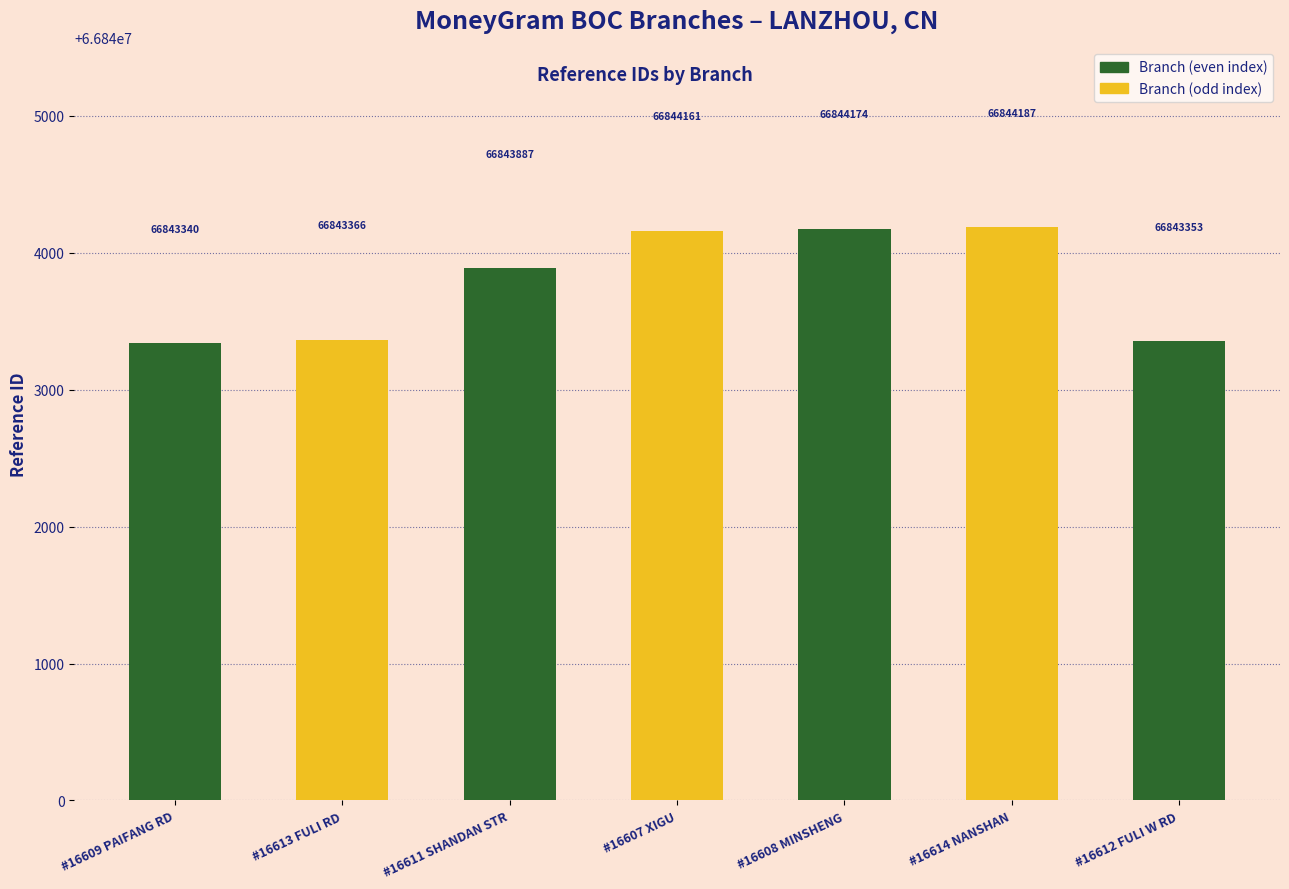

What is the average value?

66843781